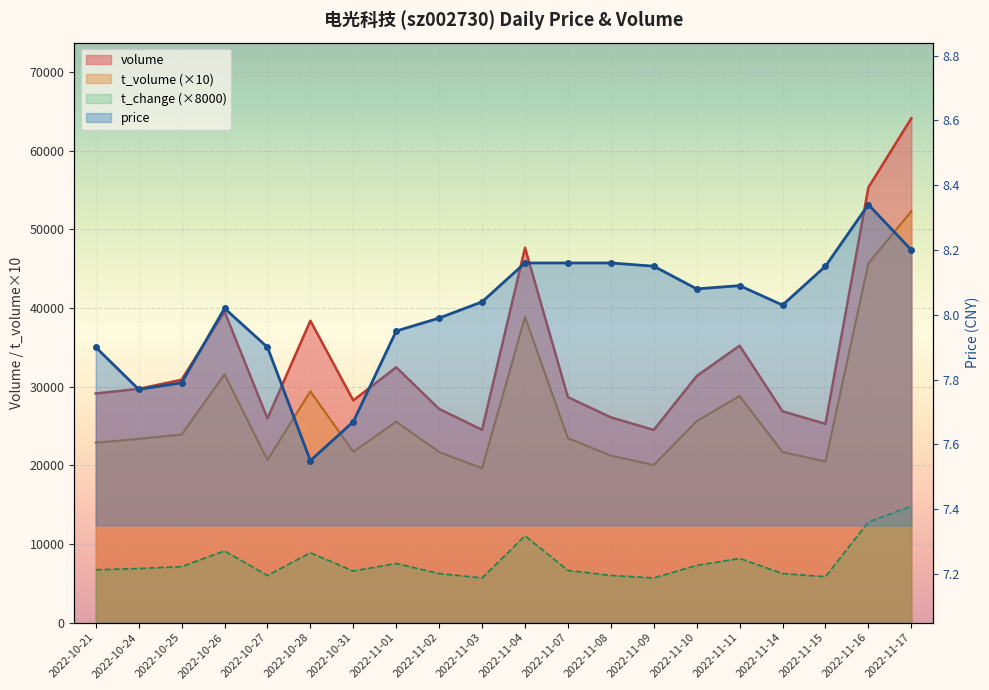

The value of volume at 2022-11-08 is 40587.6. True or false?

False